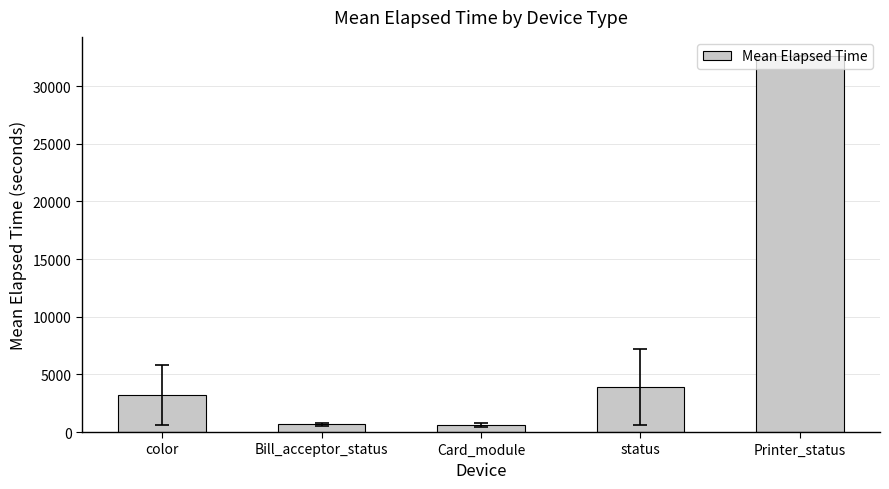

Is it true that the value at color is 3218.7?

True